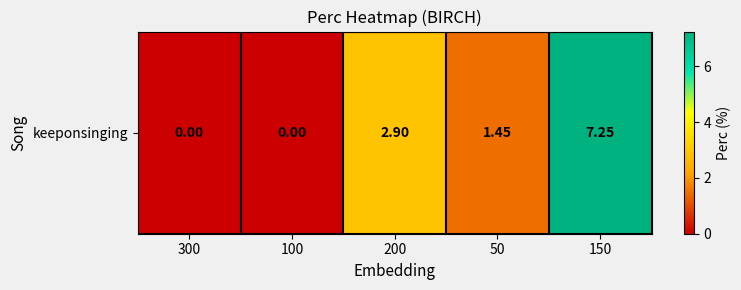

Is it true that the value at 100 is -3.7?

False